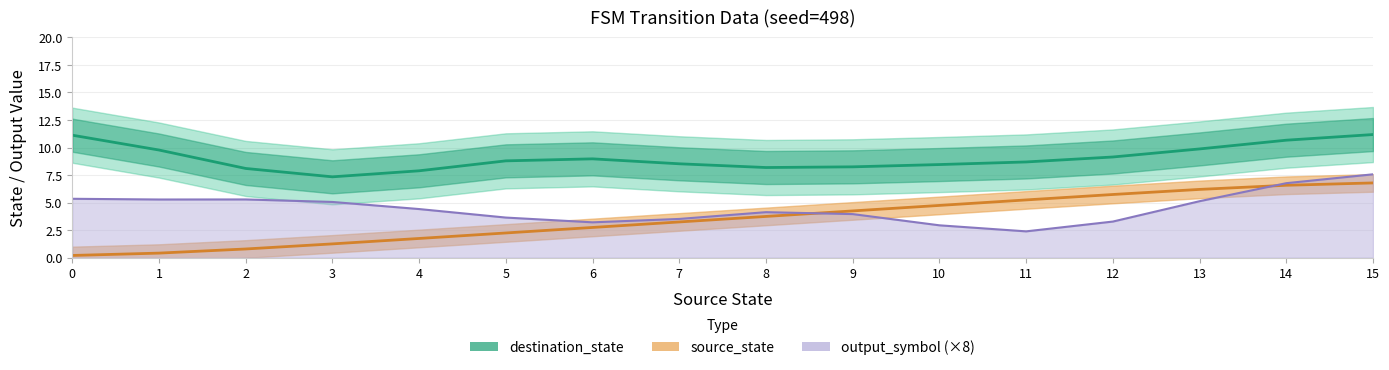

At which category is the sum across all series the highest?

15